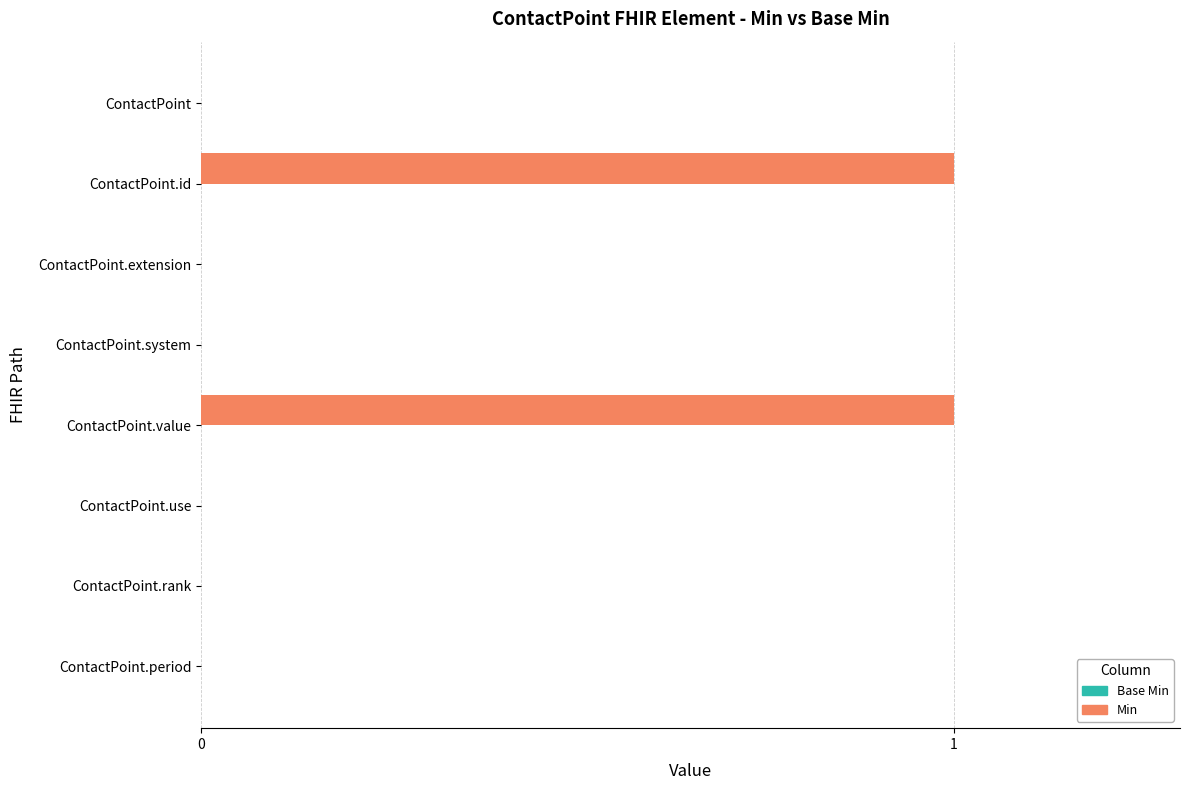

Are the bars horizontal?

Yes